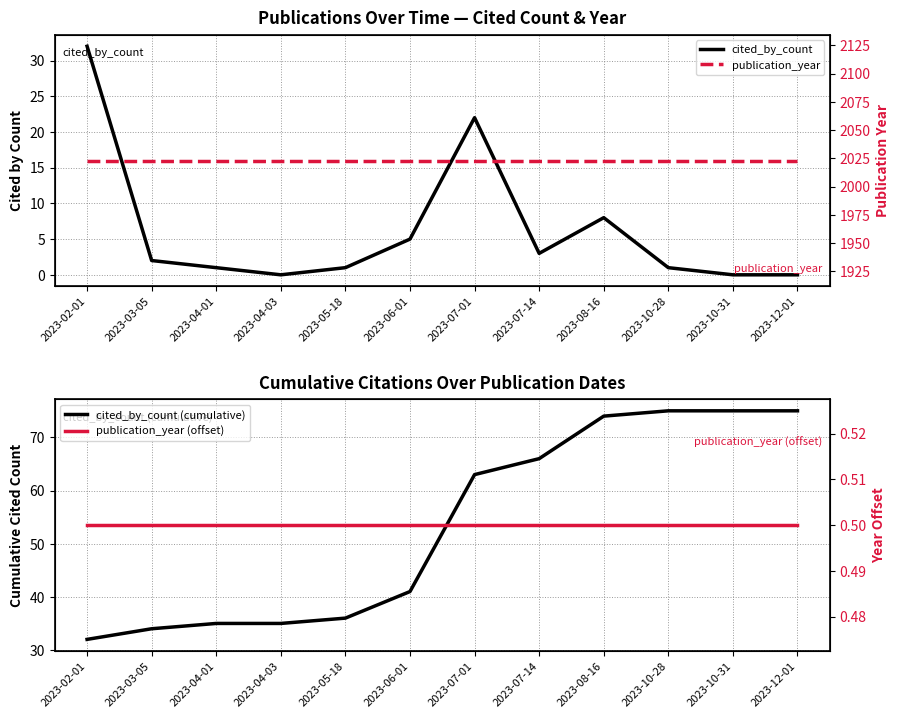

Is this an area chart (filled region under the line)?

No